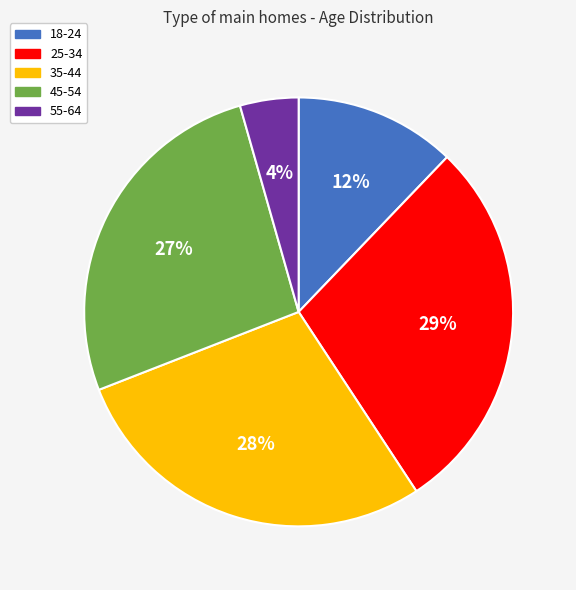

Is there a majority slice in this chart?

No